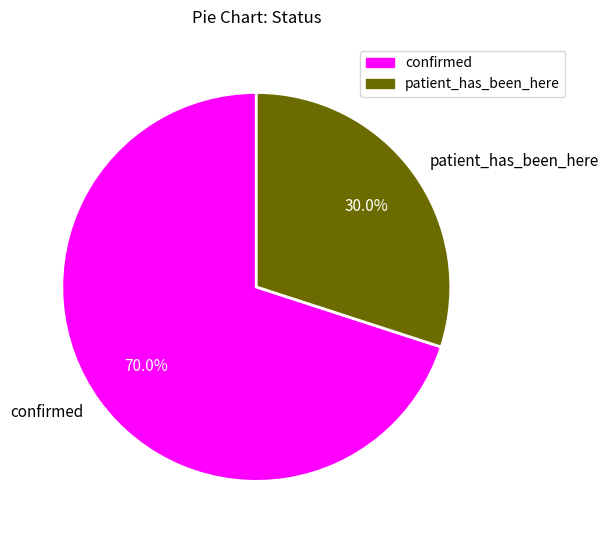

Count the number of slices in the pie.

2